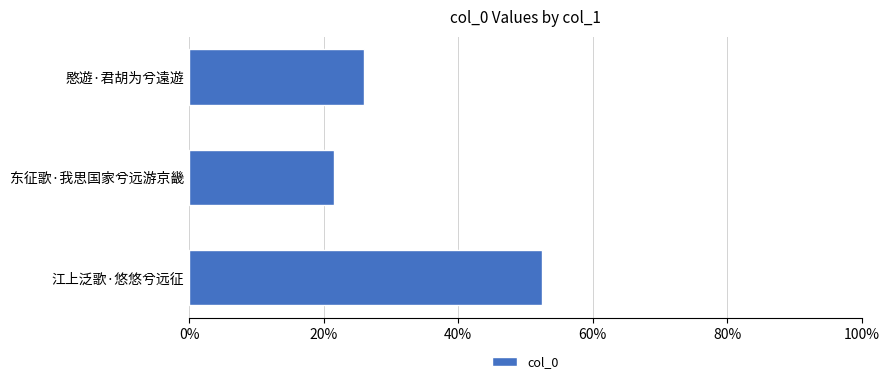

The chart shows a value of 8.7 at 愍遊·君胡为兮遠遊. True or false?

False